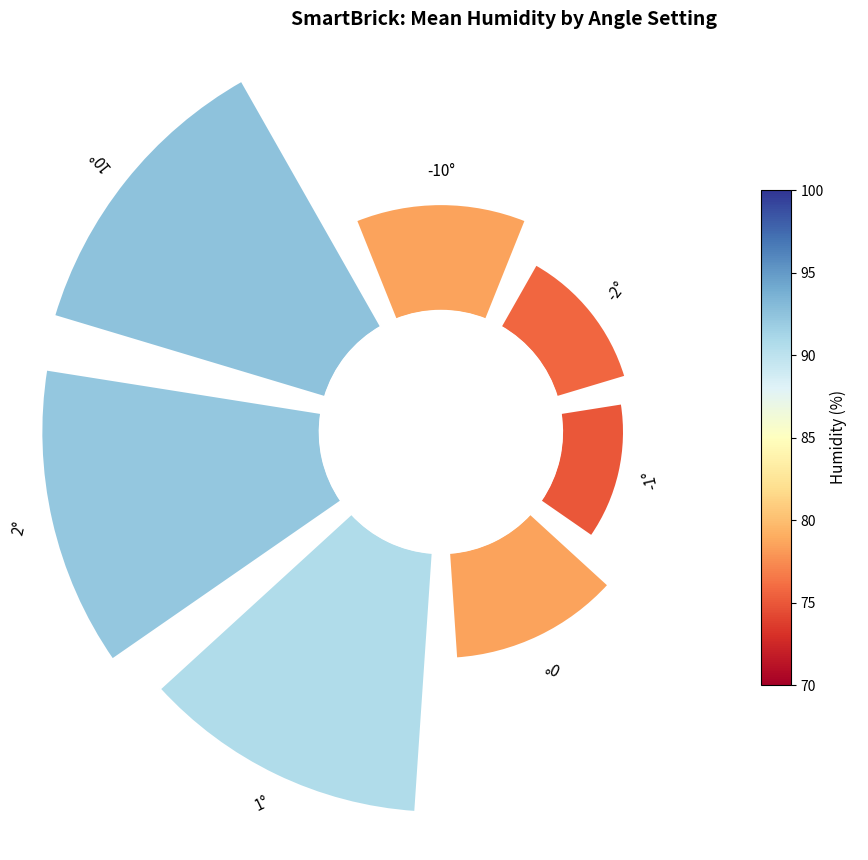

How many slices are in this pie chart?

7